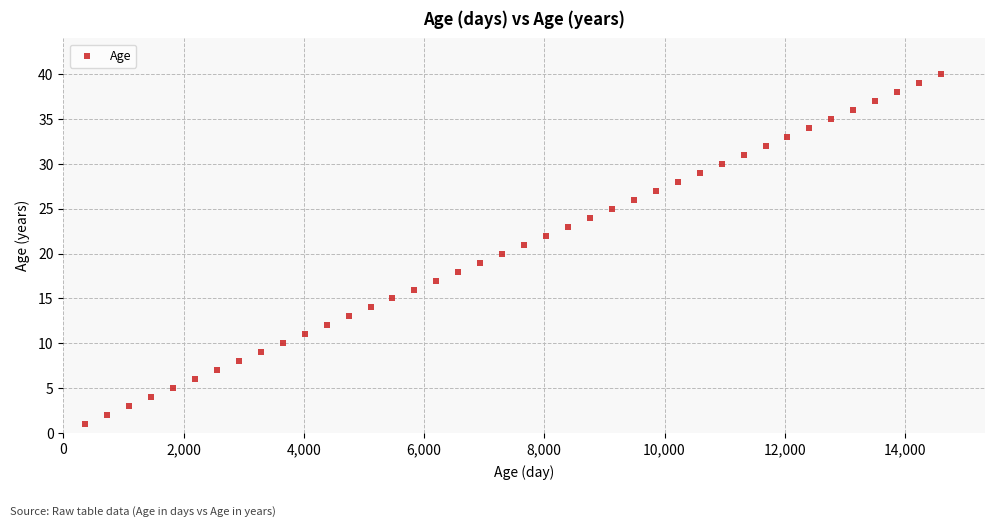

What is the range of Y values (max minus min)?

39